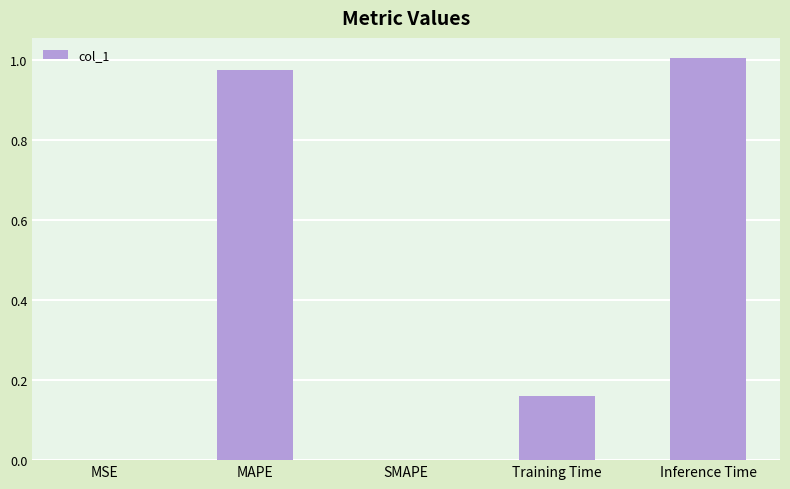

True or false: the data shows 1.0 at MAPE.

True